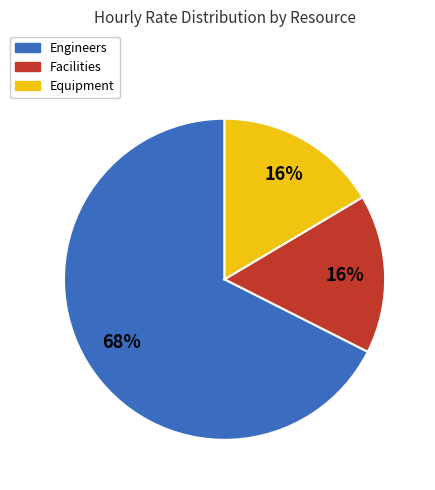

To the nearest percent, what is the difference between the largest and smallest slice percentages?

52%